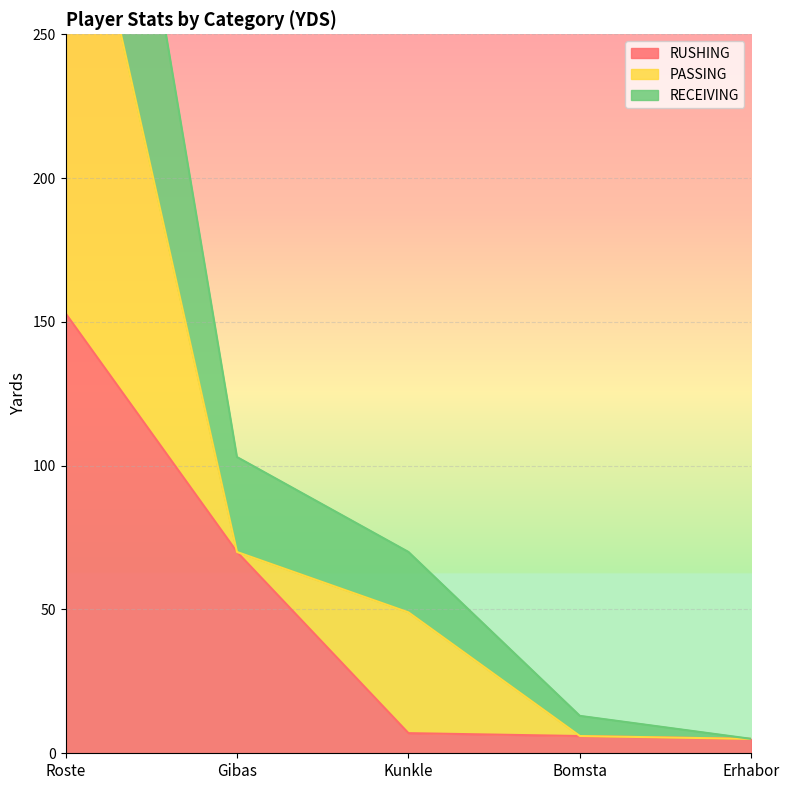

What is the label of the 5th point from the right?

Roste